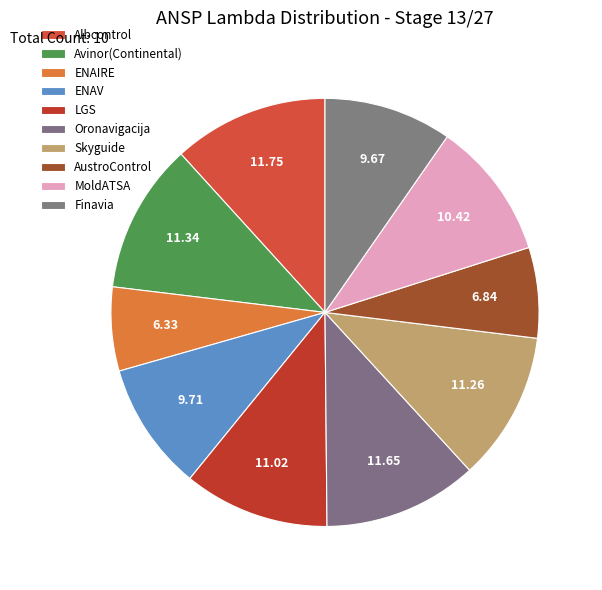

Is there any slice that represents more than half of the pie?

No